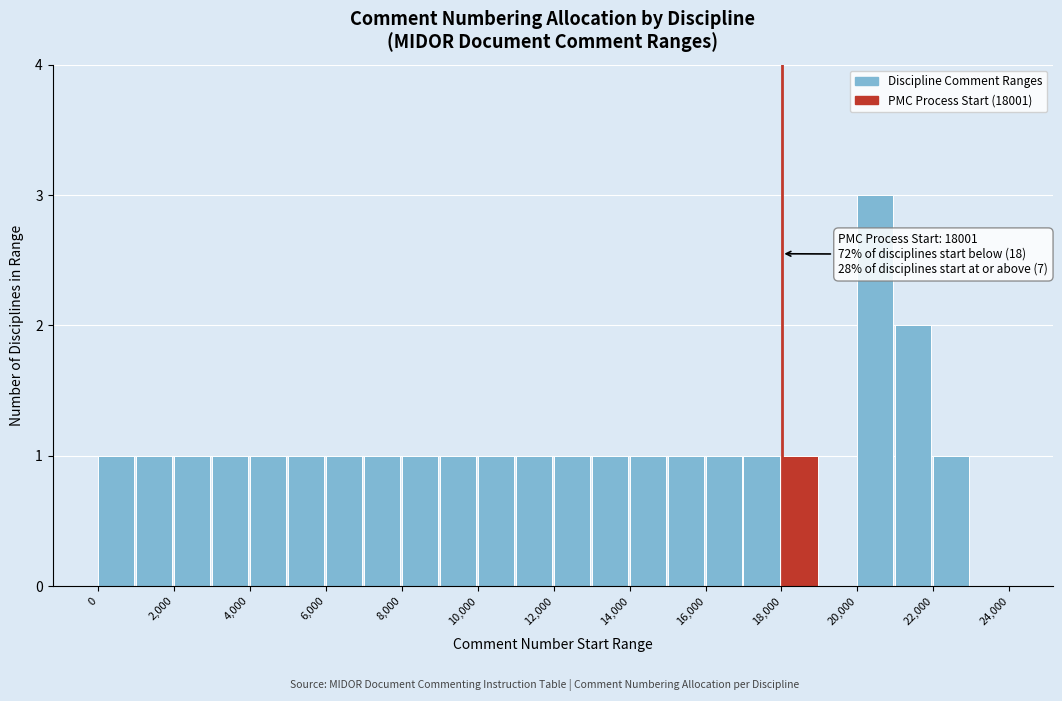

Over which range of the x-axis is the bar tallest?

20000 to 21000